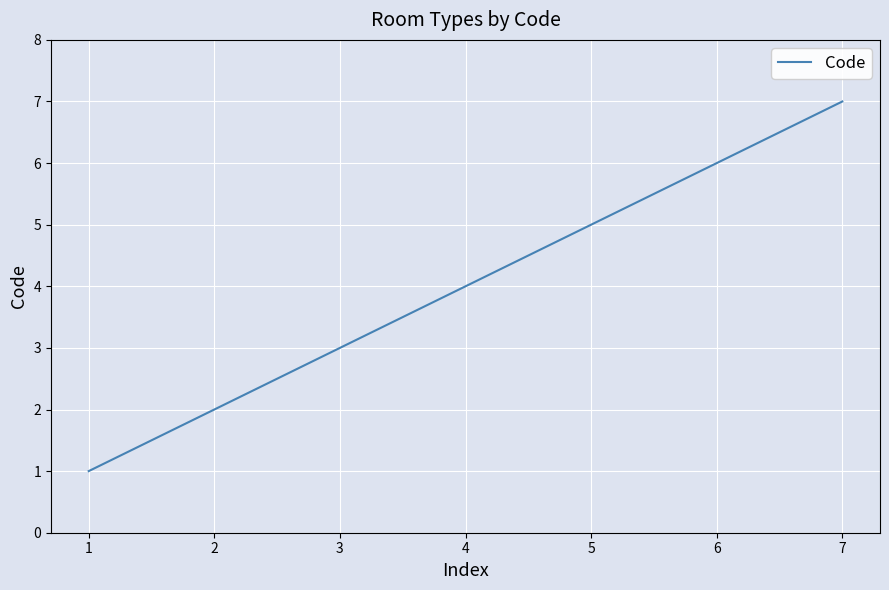

Count the values in the range 2 to 6.

5